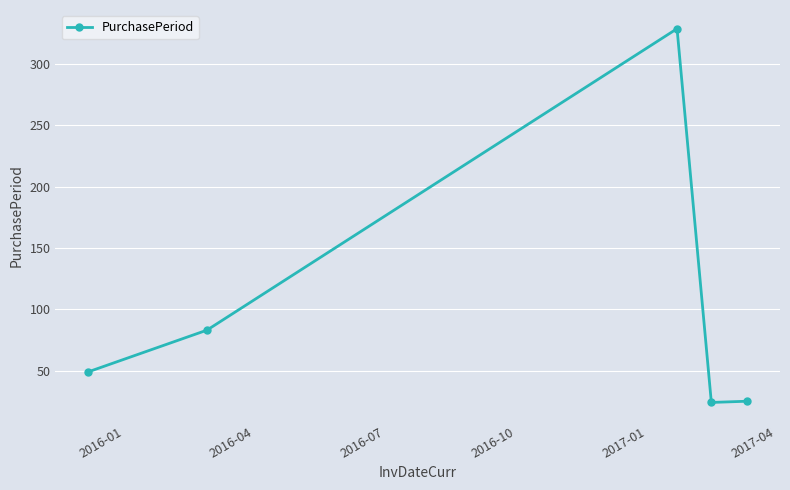

What is the smallest value displayed?

24